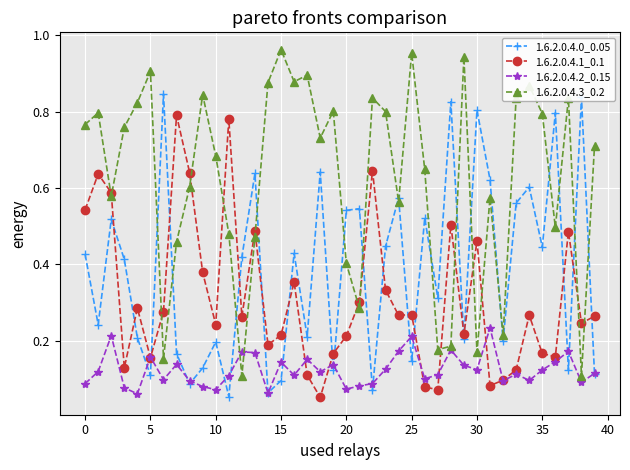

True or false: 1.6.2.0.4.2_0.15 has more than 1 points higher than both neighbors.

True